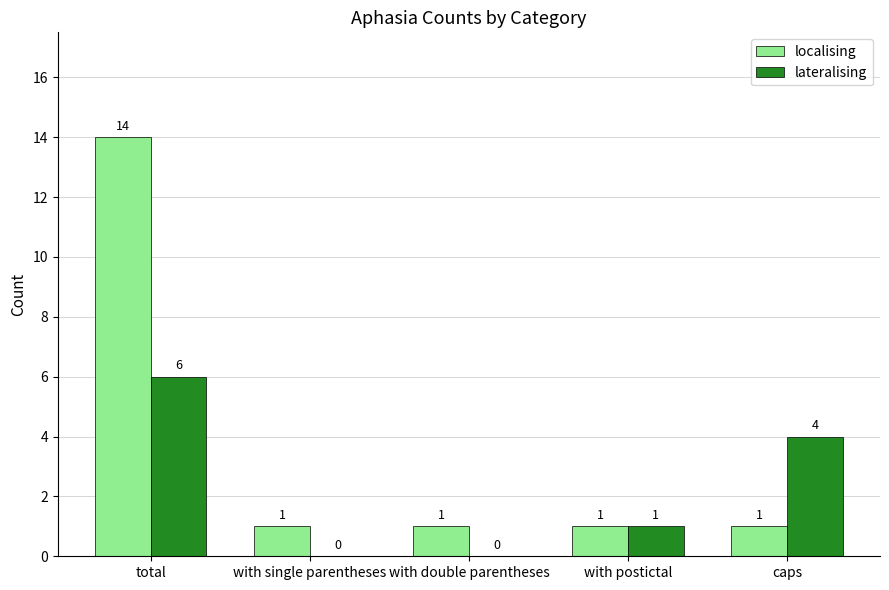

Between with single parentheses and caps, which series saw the biggest shift?

lateralising